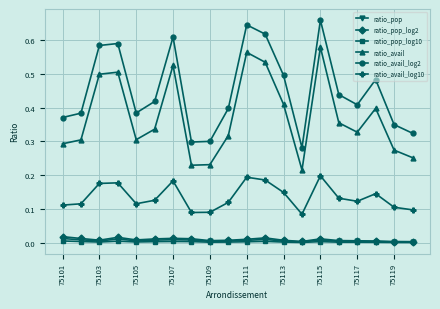

Which series has the largest total across all categories?

ratio_avail_log2